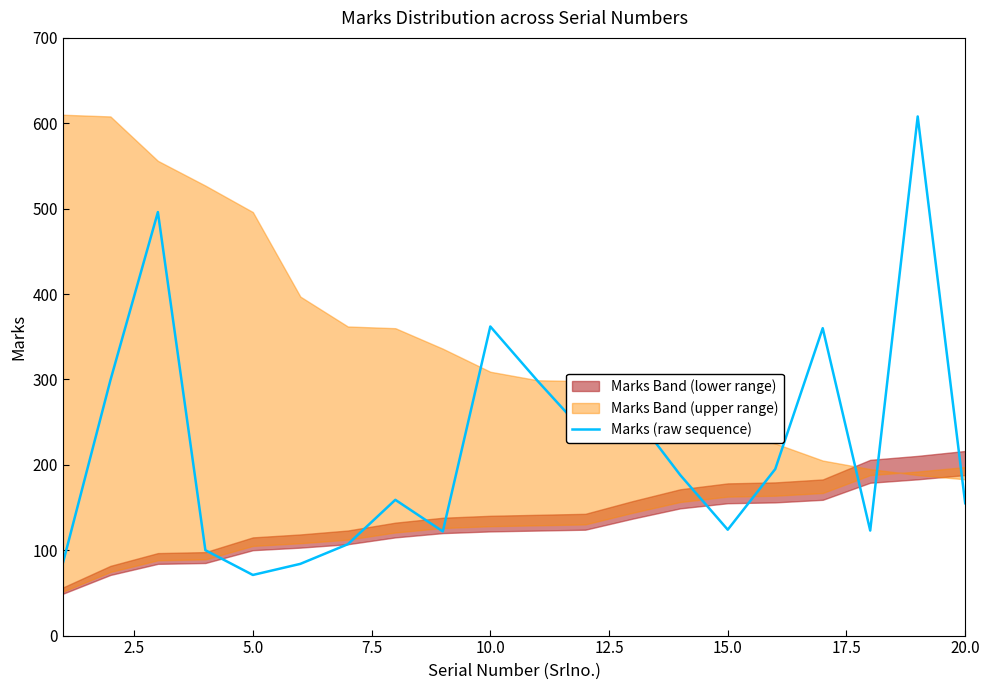

How many data points are above 188?

9